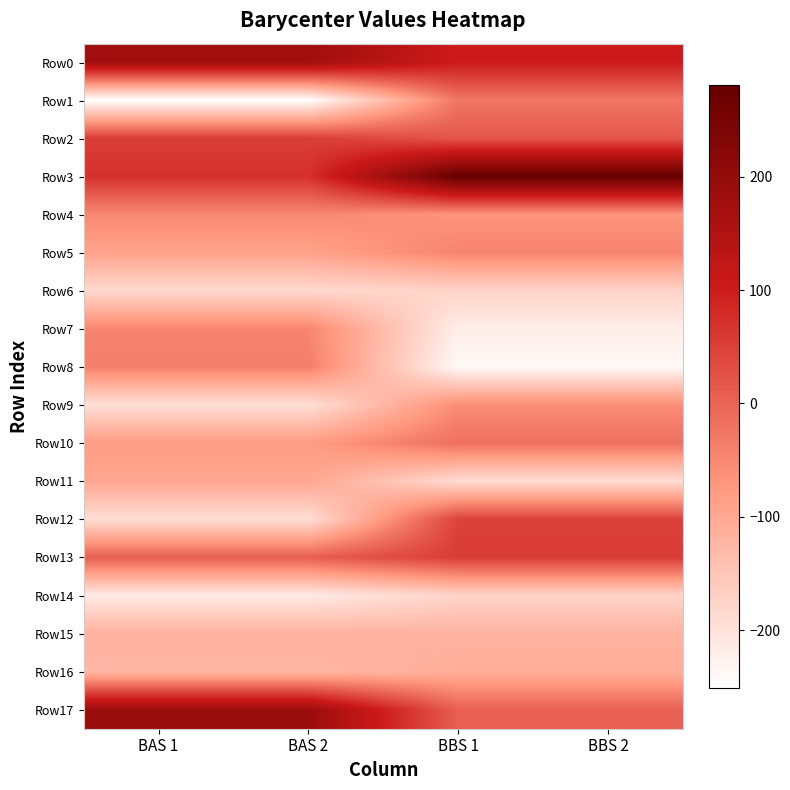

Which has a higher value, BAS 2 or BBS 1?

BAS 2